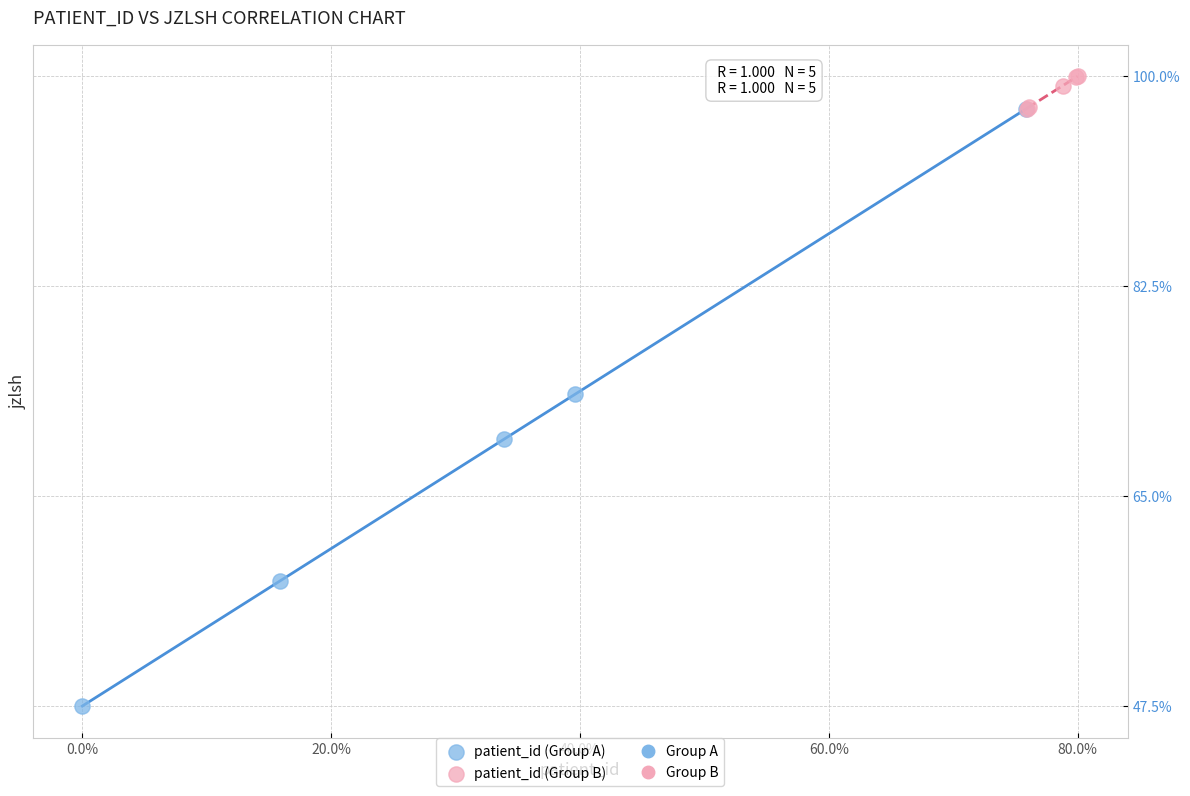

Which series has the largest Y range (max minus min)?

patient_id (Group A)